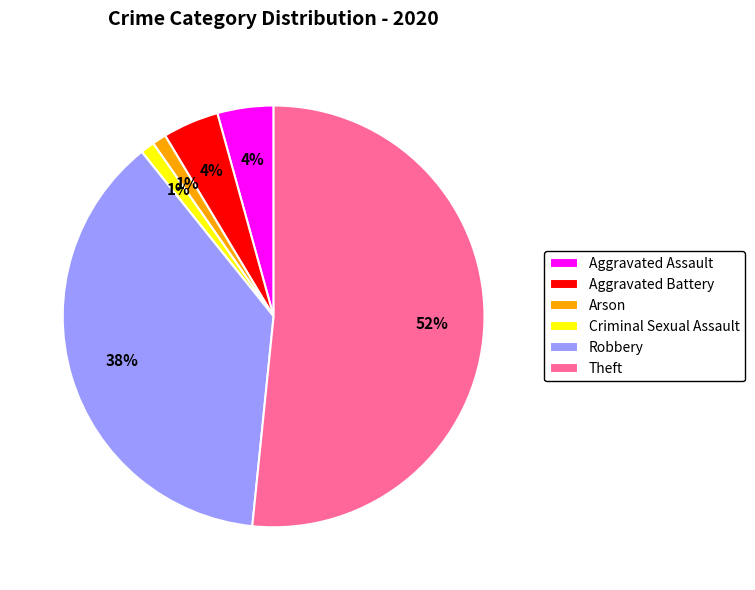

What is the largest slice in the pie chart?

Theft